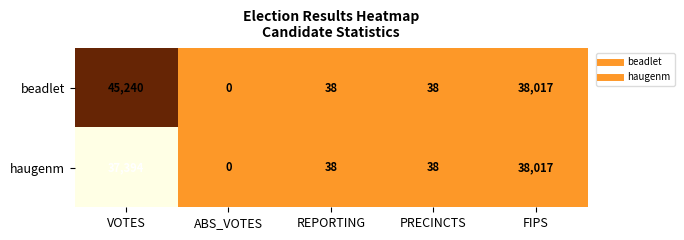

At which label is beadlet closest to 22620?

FIPS